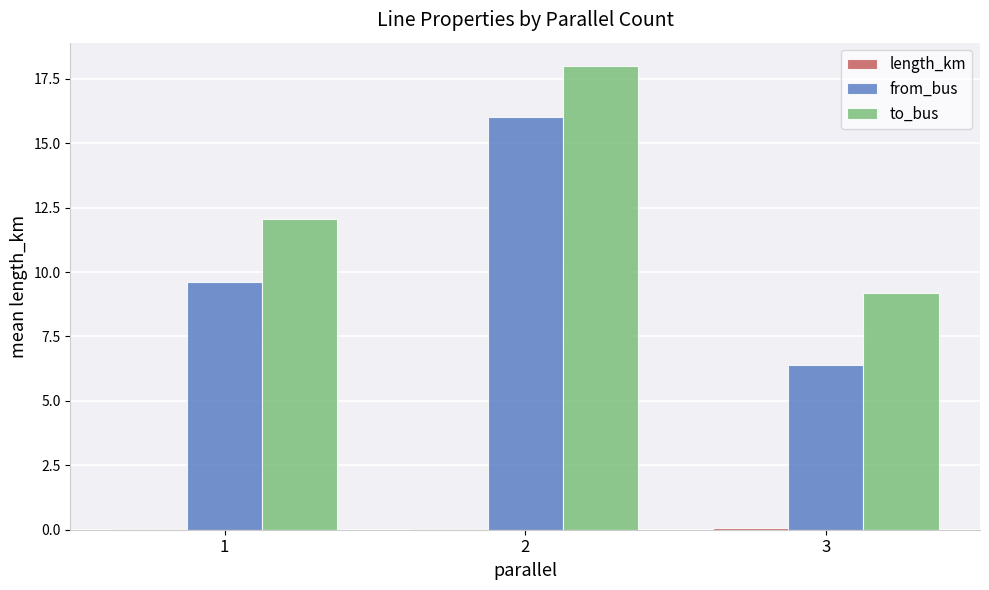

Are the bars horizontal?

No